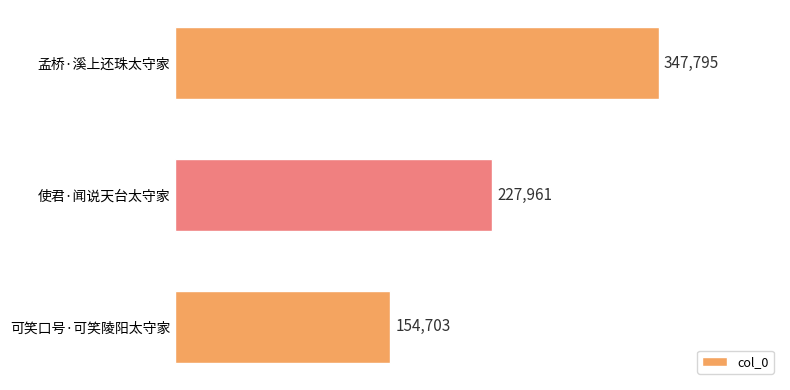

Reading bottom to top, transcribe all the data shown in this chart.

154703	227961	347795